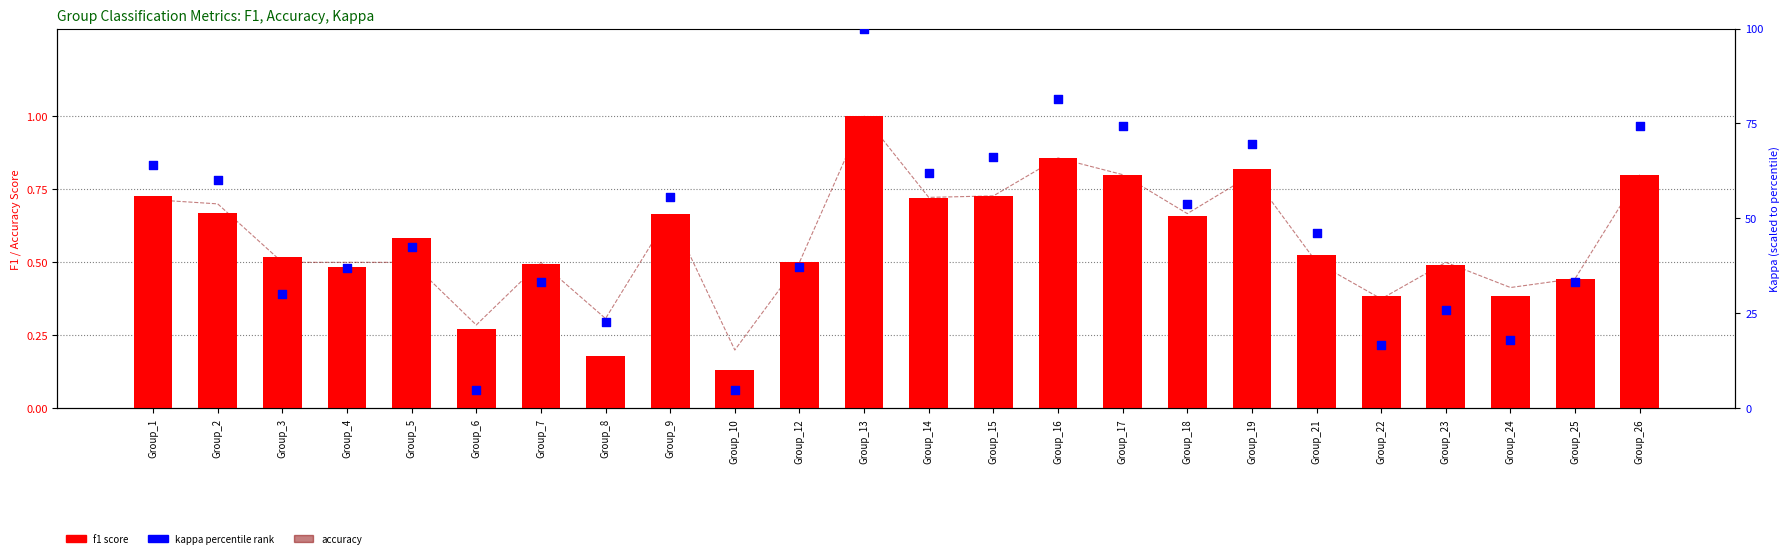

At how many categories does at least one series exceed 91?

1